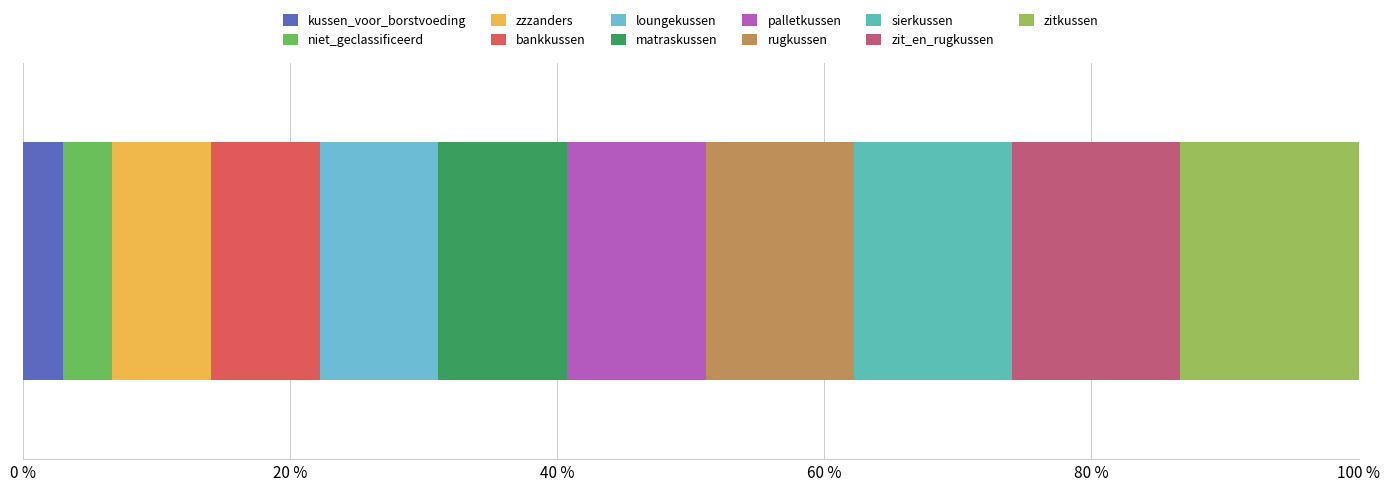

What position from the right is bankkussen?

8